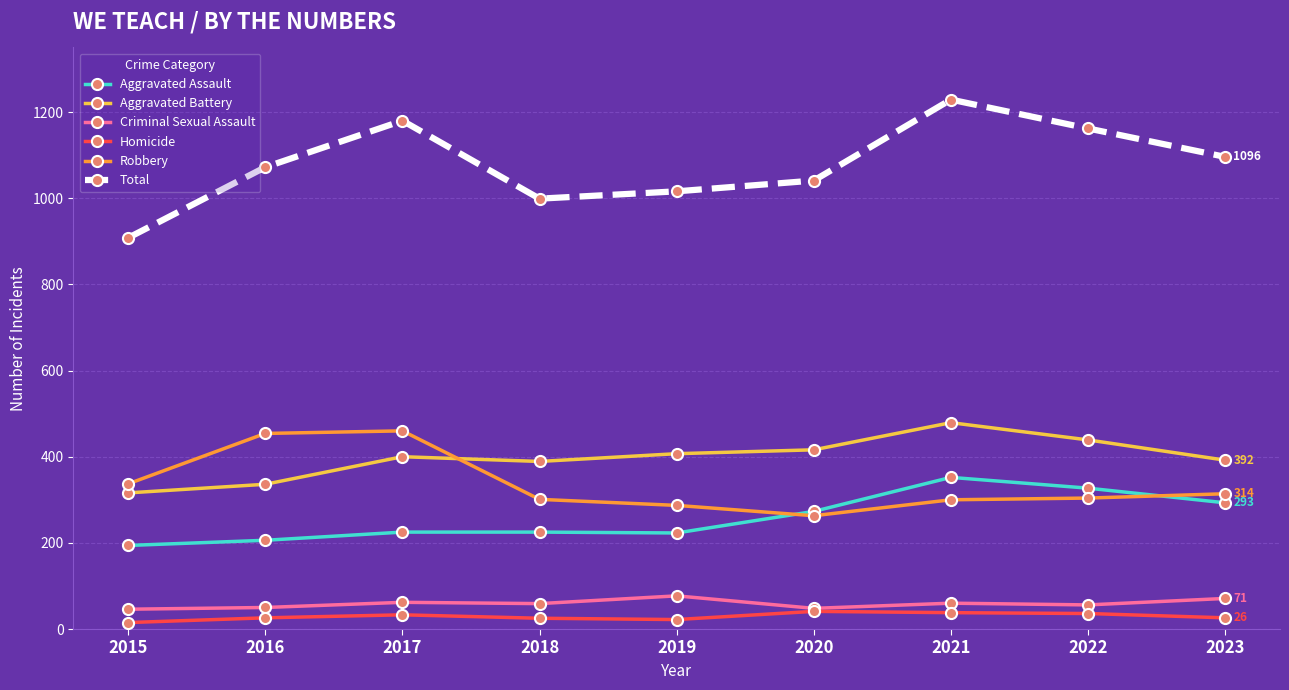

What is the lowest value of the Aggravated Battery series?

316